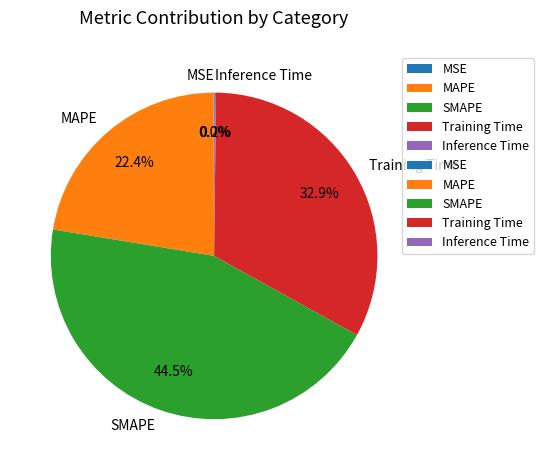

To the nearest percent, what percentage of the pie is MAPE?

22%